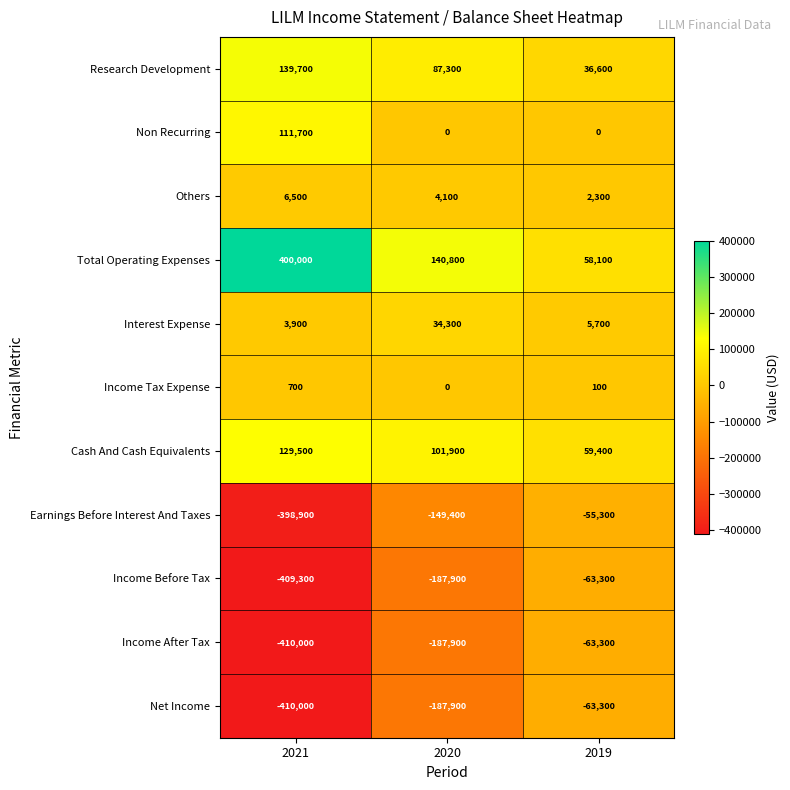

What is the difference between the maximum and minimum values in the Cash And Cash Equivalents series?

70100